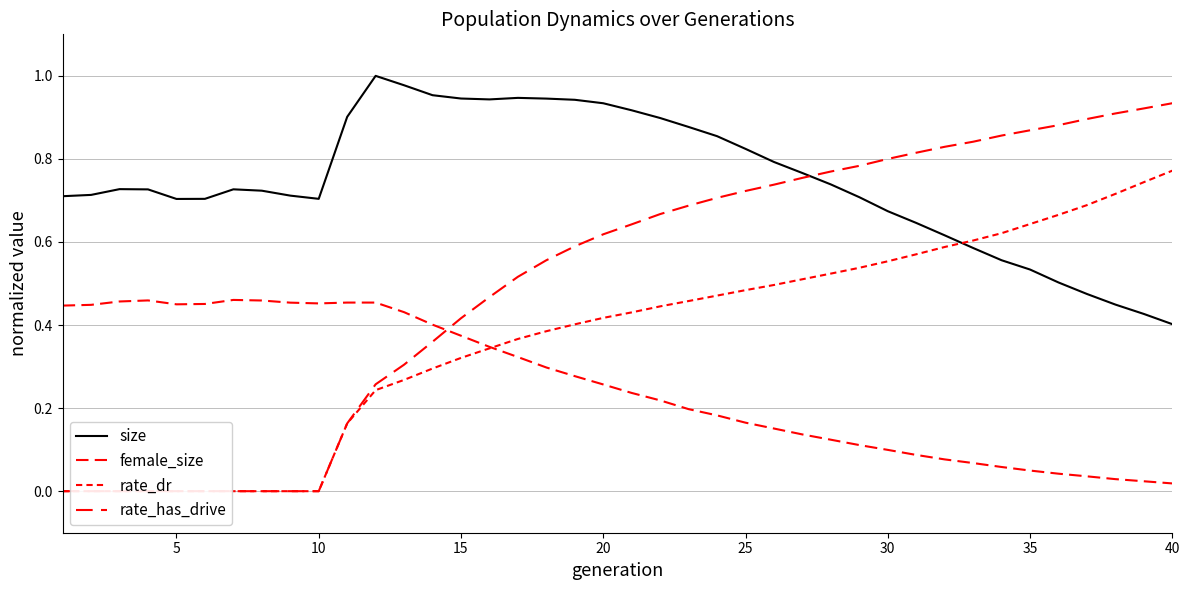

Which series has the largest total across all categories?

size